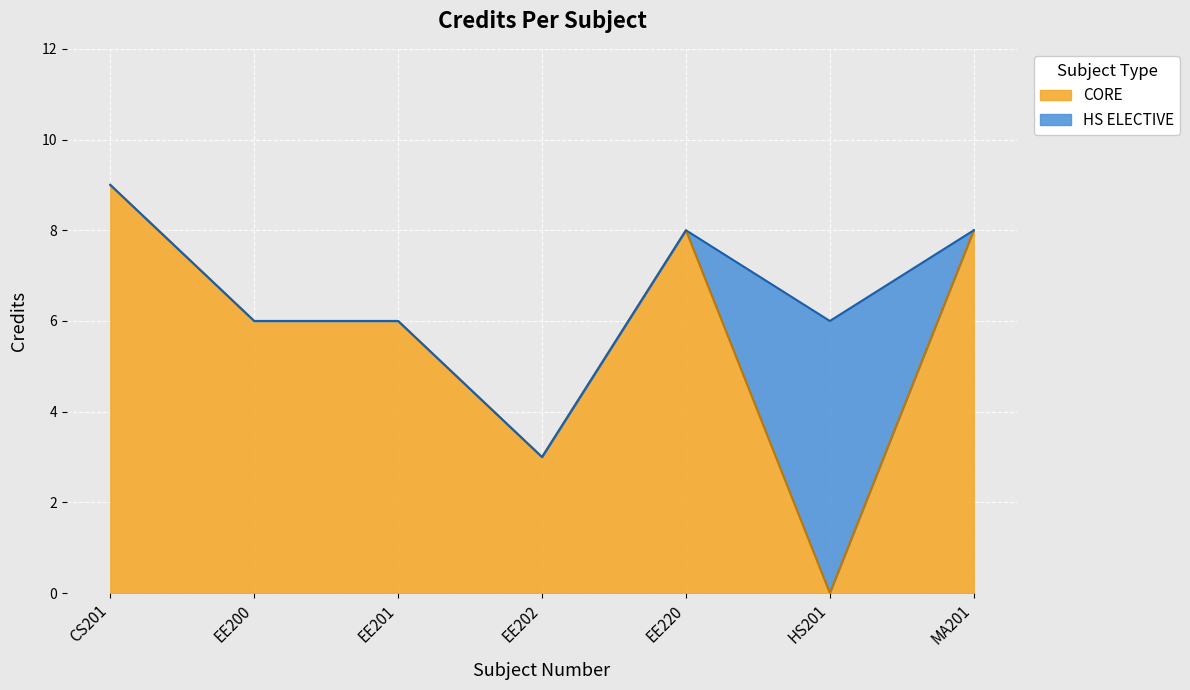

True or false: the data shows 6 at CS201.

False